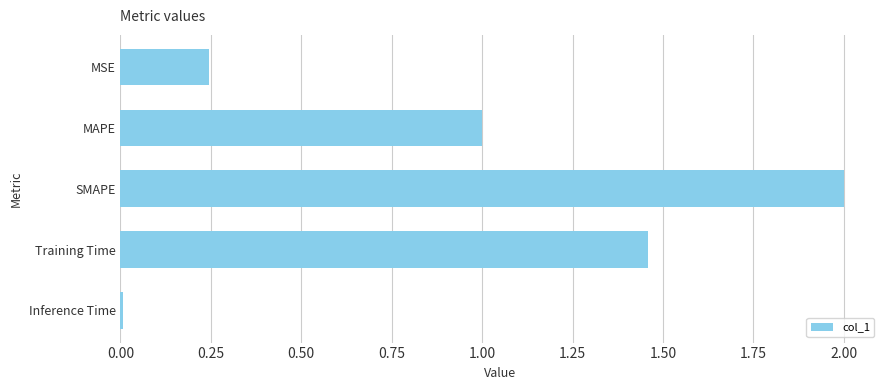

List the labels in order of value, largest first.

SMAPE, Training Time, MAPE, MSE, Inference Time